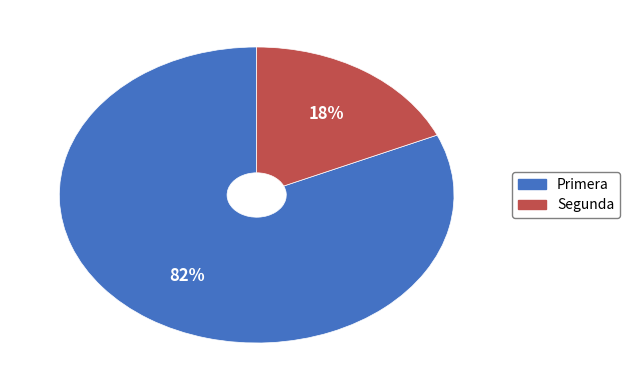

Is Primera the majority of the pie?

Yes